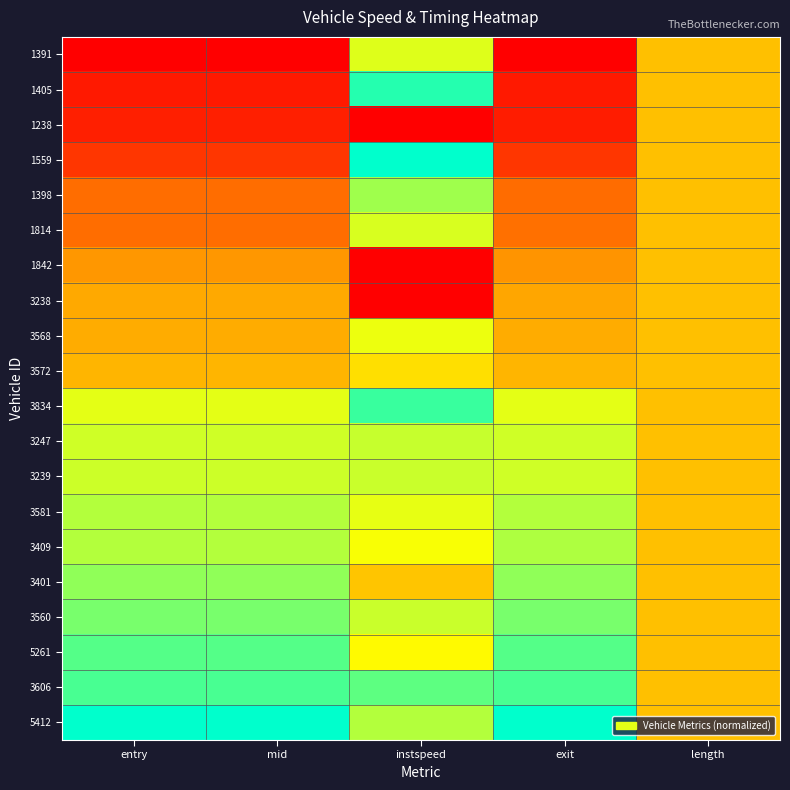

Which label corresponds to the smallest value in the chart?

entry